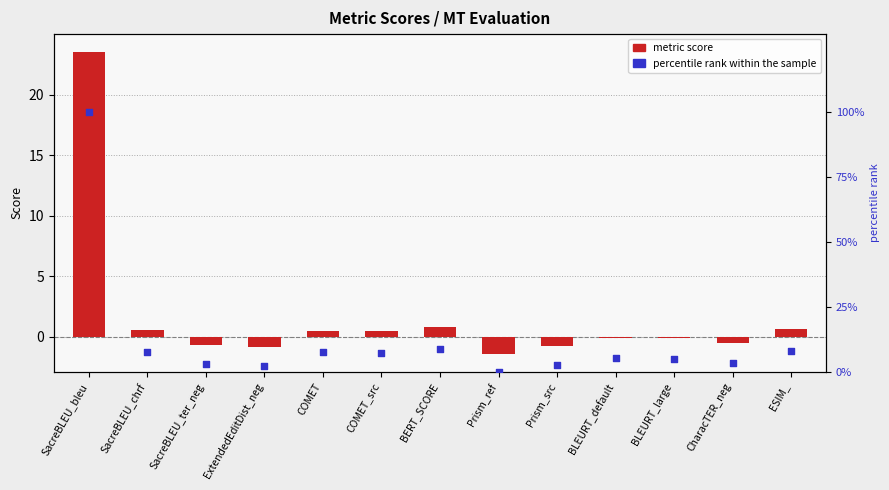

What are all the series names shown in the legend?

metric score, percentile rank within the sample